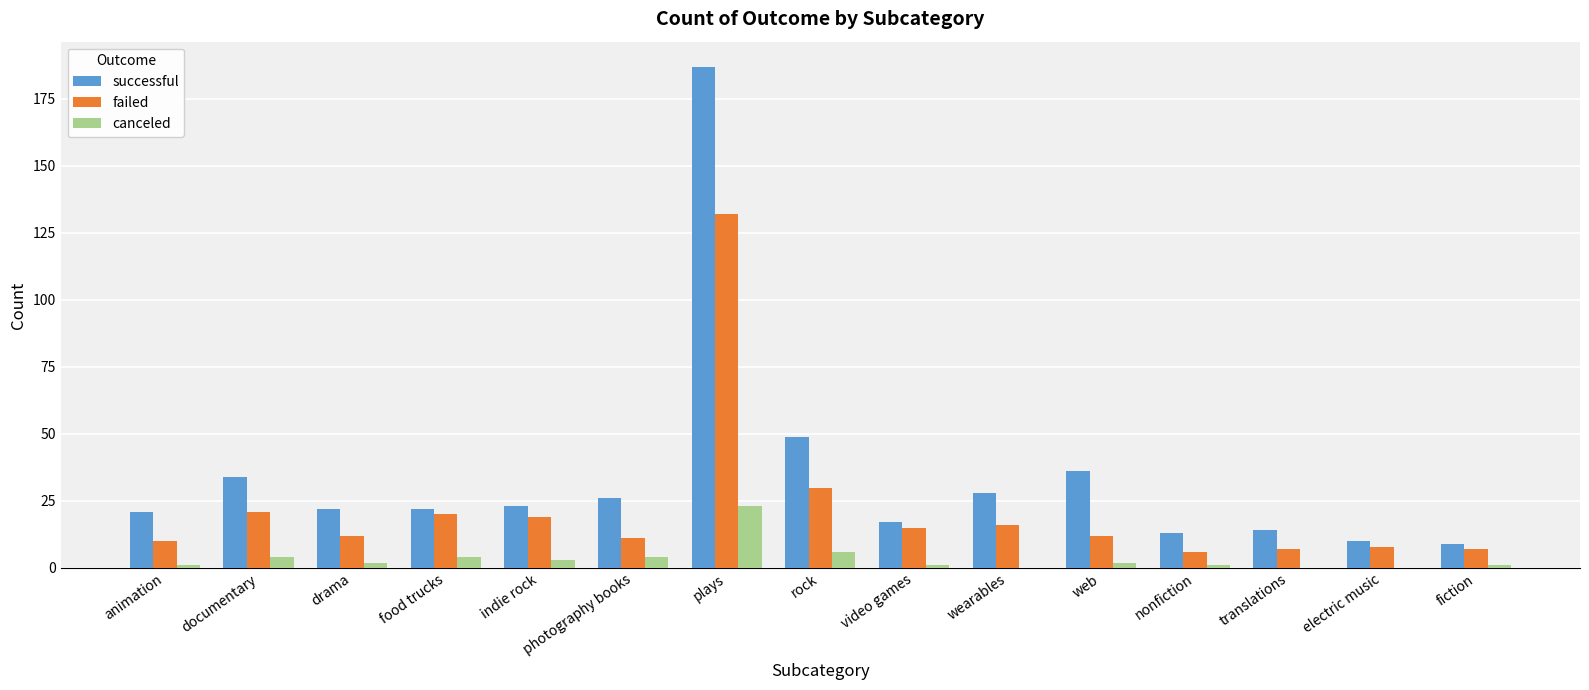

Does the chart contain stacked bars?

No